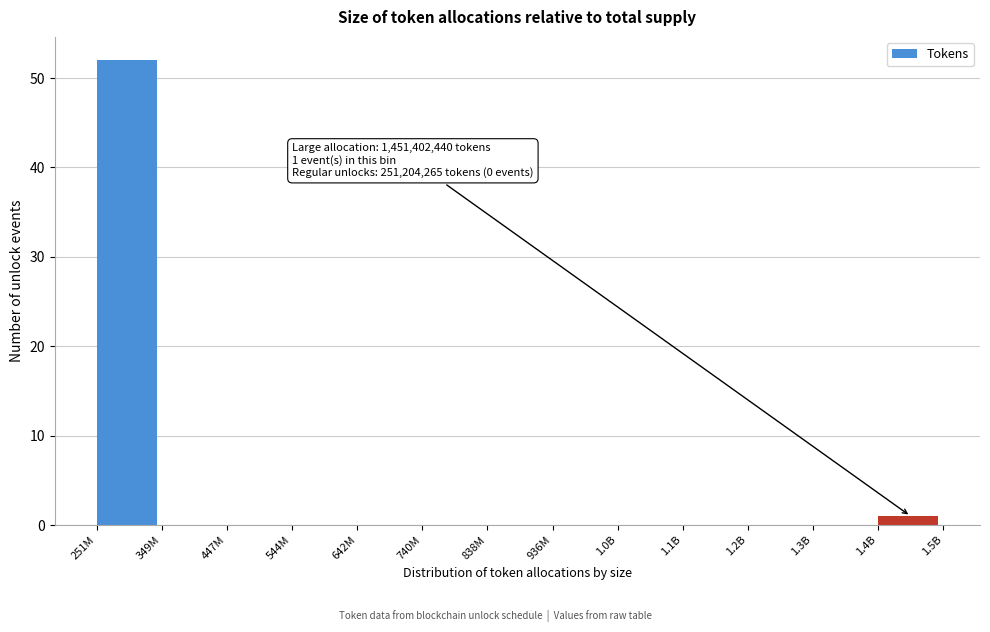

Reading left to right, transcribe all the data shown in this chart.

251M=52	349M=0	447M=0	544M=0	642M=0	740M=0	838M=0	936M=0	1.0B=0	1.1B=0	1.2B=0	1.3B=0	1.4B=1